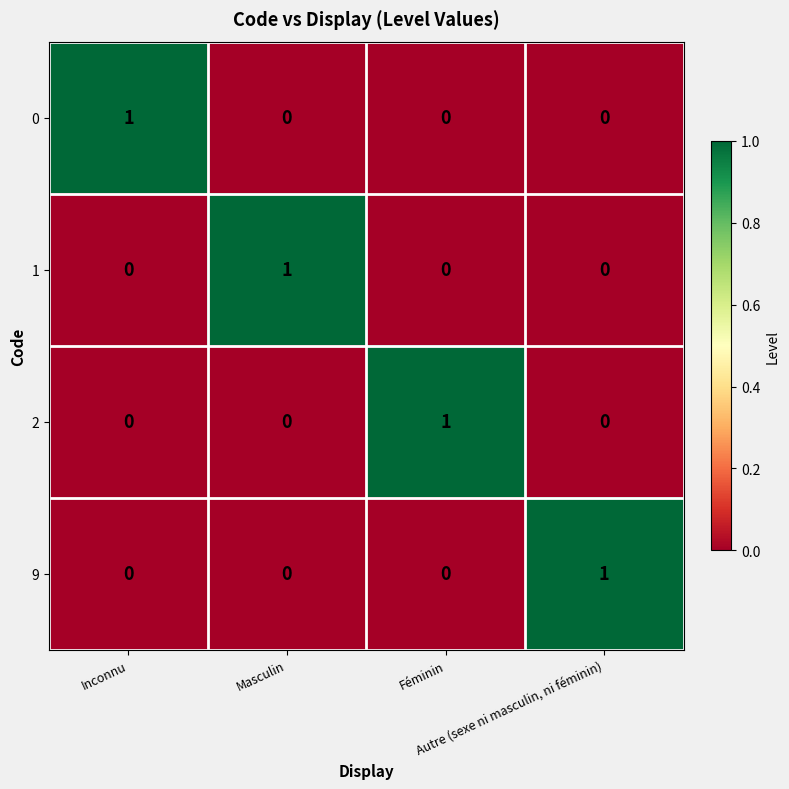

What is the total value across all series at Masculin?

1